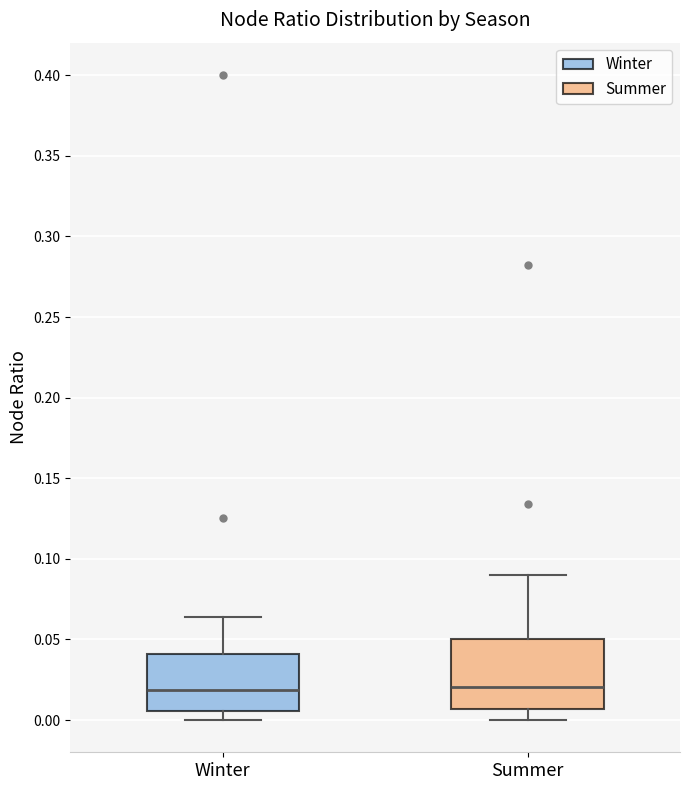

Reading left to right, transcribe this box plot: for each box, give where its median line is, the range the box spans, and where its two whiskers end, as read against the y-axis. The values are not printed on the chart, so give them approximately, as read against the axis.

Winter: median 0.020, box 0.005 to 0.040, whiskers 0.000 to 0.065
Summer: median 0.020, box 0.005 to 0.050, whiskers 0.000 to 0.090